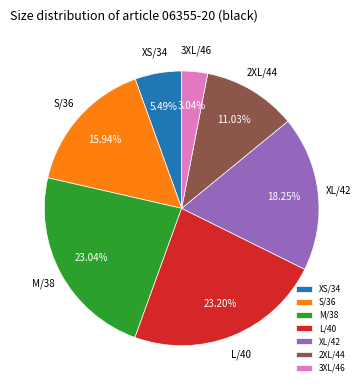

What is the total percentage of L/40 and S/36?

39.1%